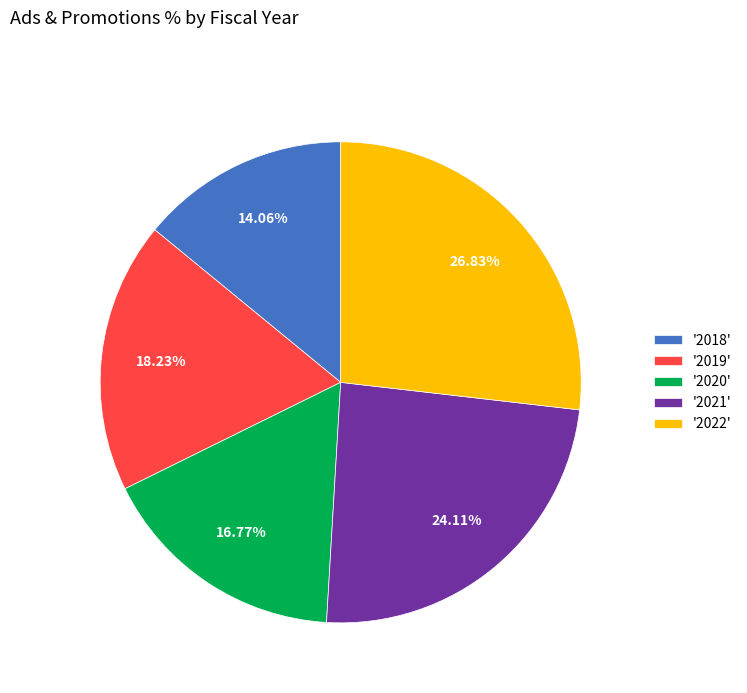

Which slice is the largest?

'2022'